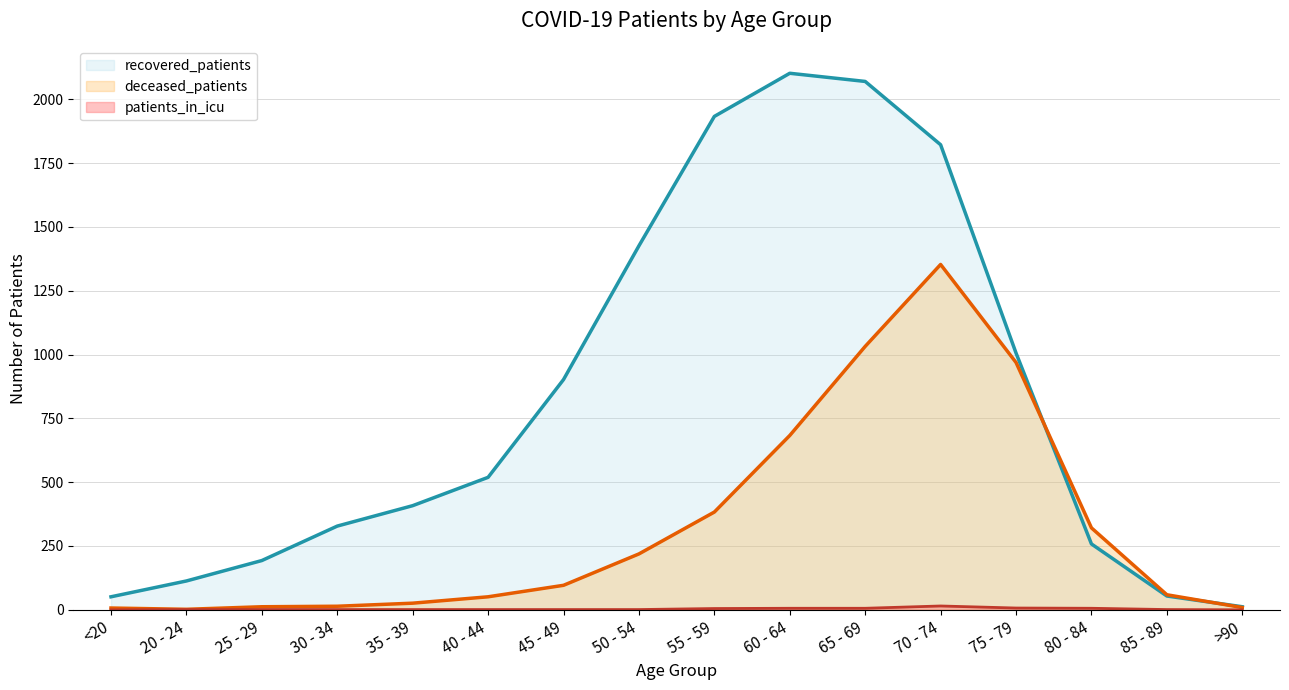

At which label is patients_in_icu closest to 7?

75 - 79